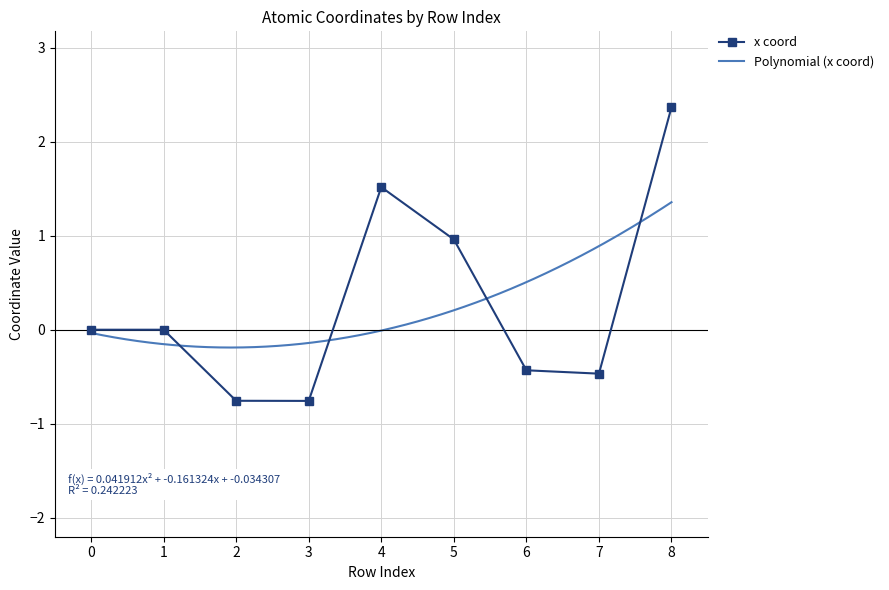

Is it true that x coord equals -0.6 at 6?

False